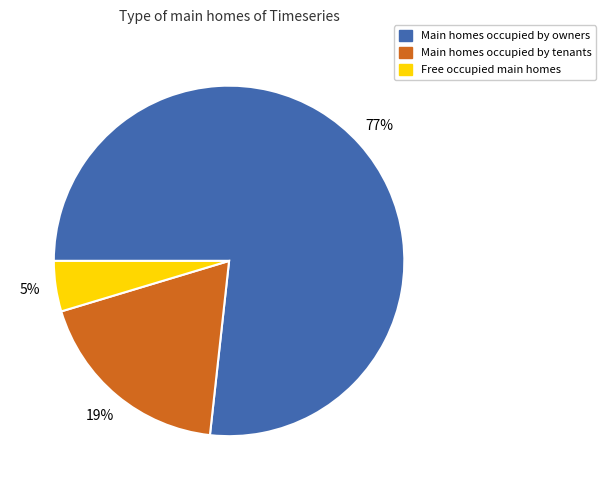

To the nearest percent, what is the combined percentage of Main homes occupied by owners and Free occupied main homes?

81%